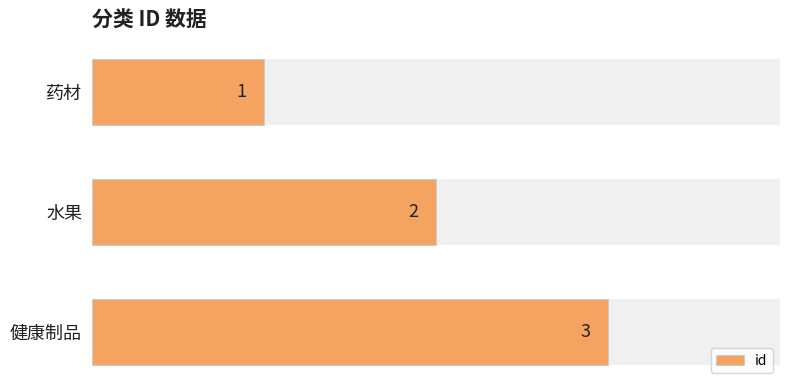

Reading right to left, what are all the values shown in this chart?

3	2	1